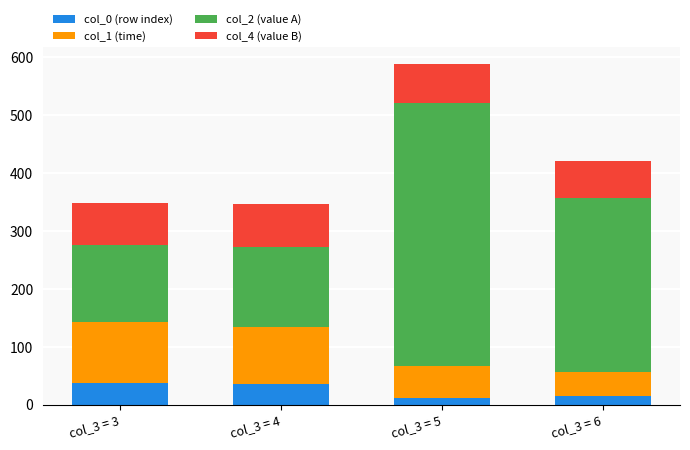

Reading right to left, list the values for the col_0 (row index) series.

14.5	11.5	35.0	37.5